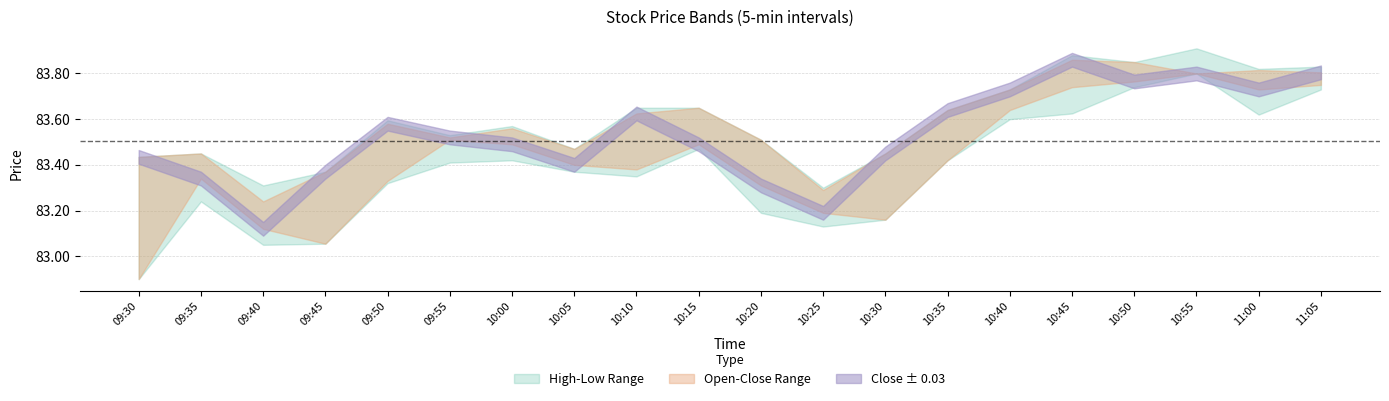

Is it true that Close equals 51.5 at 10:55?

False